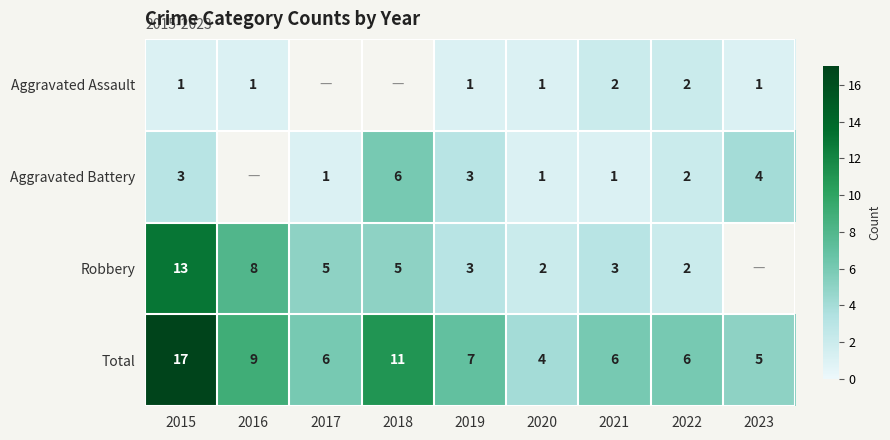

Between 2018 and 2021, which is larger?

2021